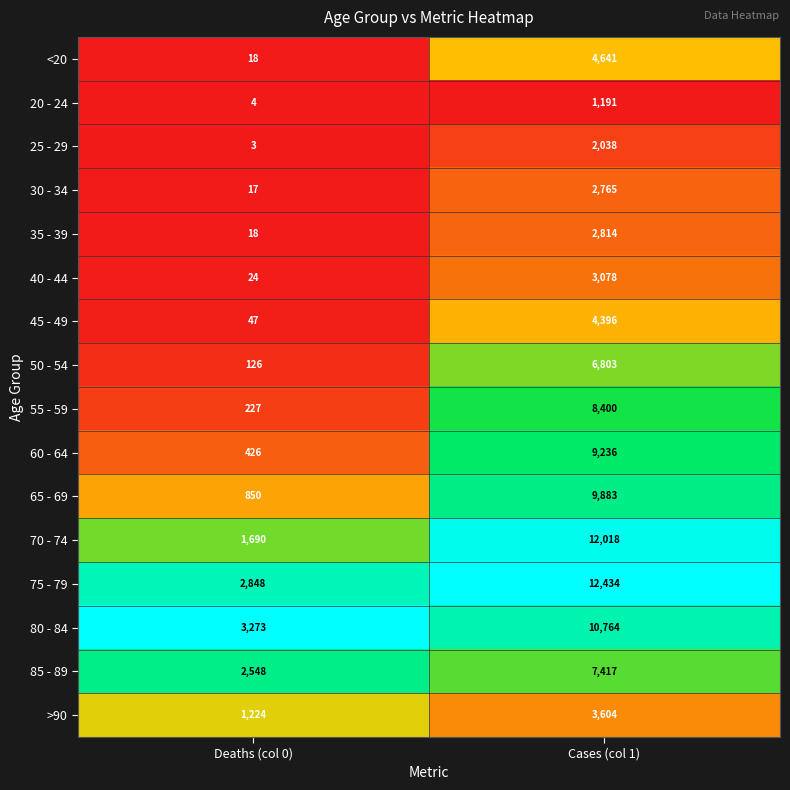

What is the sum of the 20 - 24 values at Deaths (col 0) and Cases (col 1)?

1195